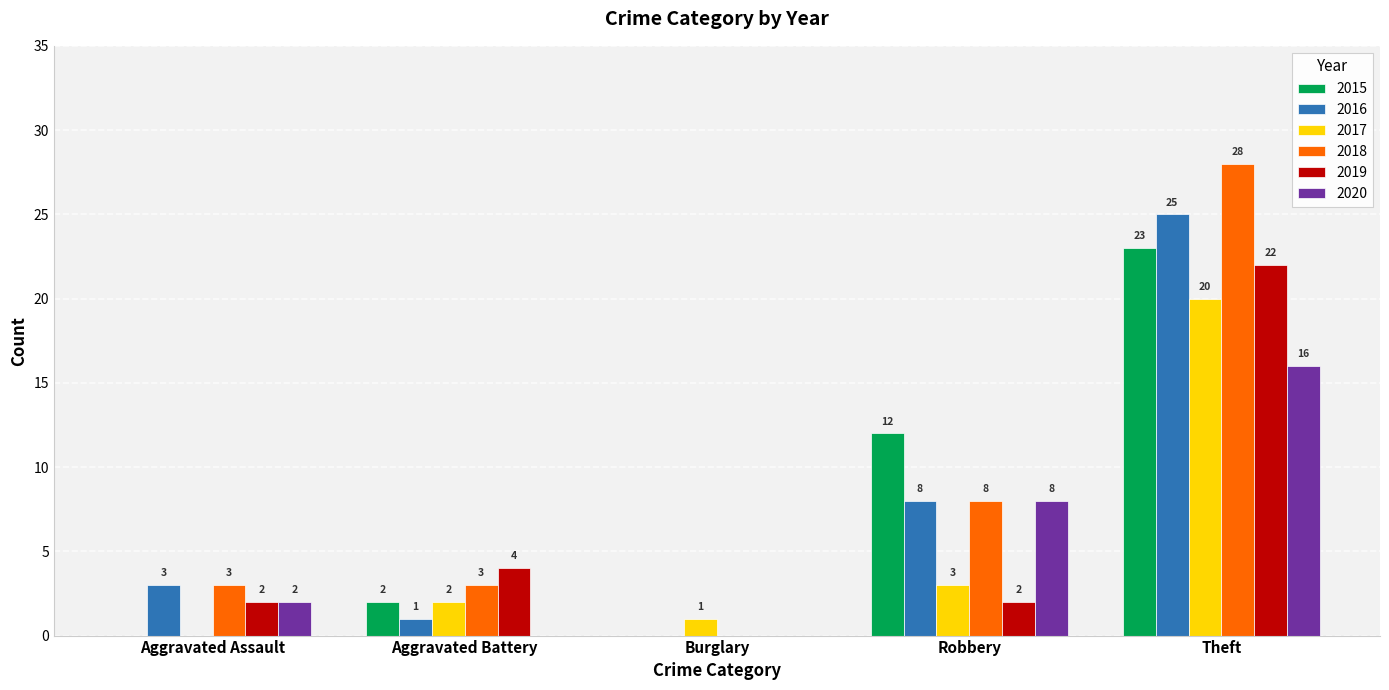

How many data points does each series have?

5